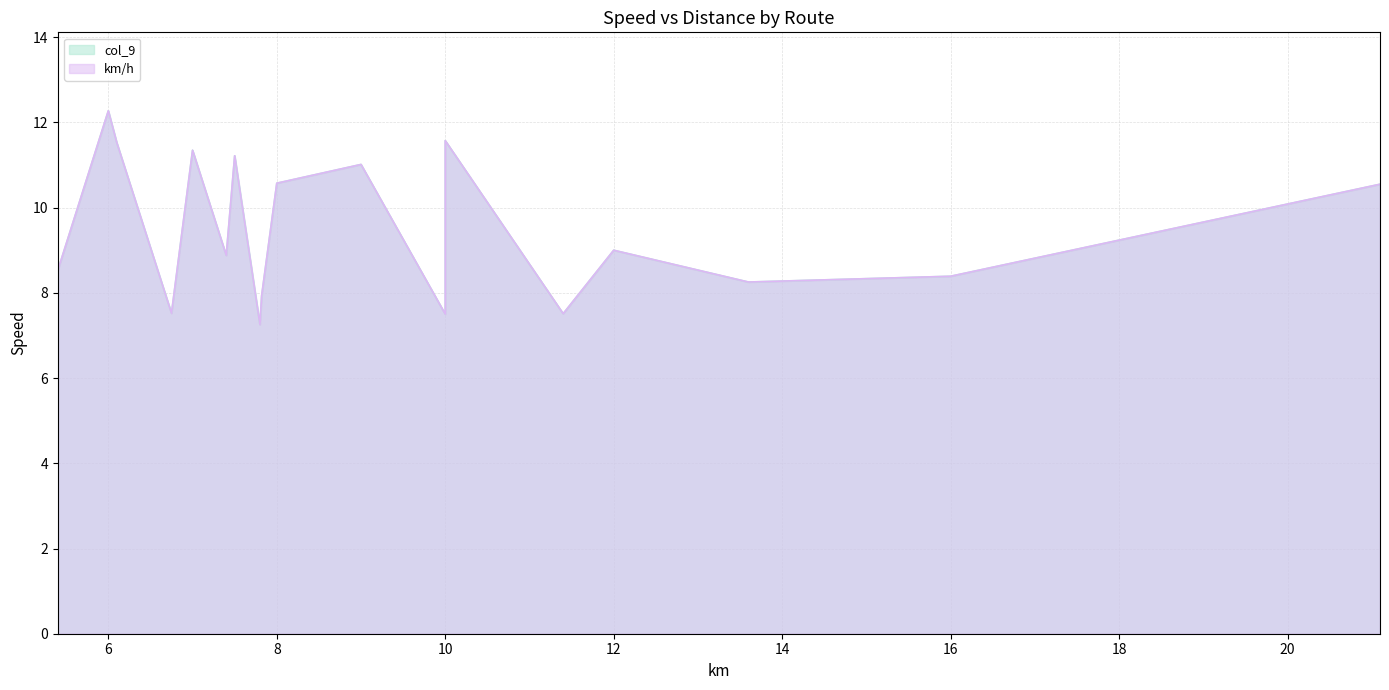

Does the chart have visible grid lines?

Yes